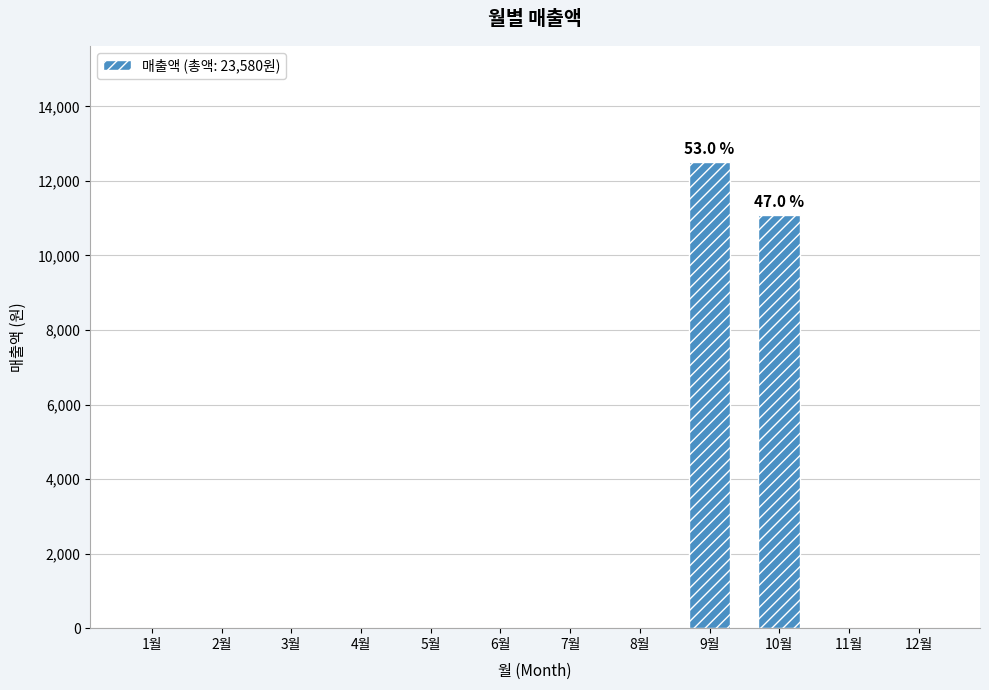

The value at 9월 is 12500. True or false?

True